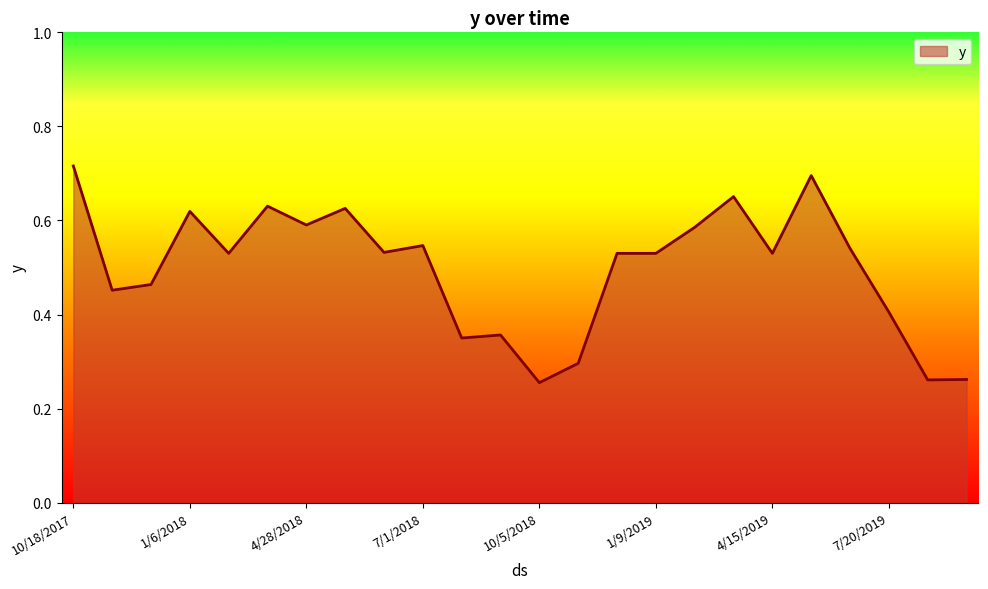

Does the chart have visible grid lines?

No